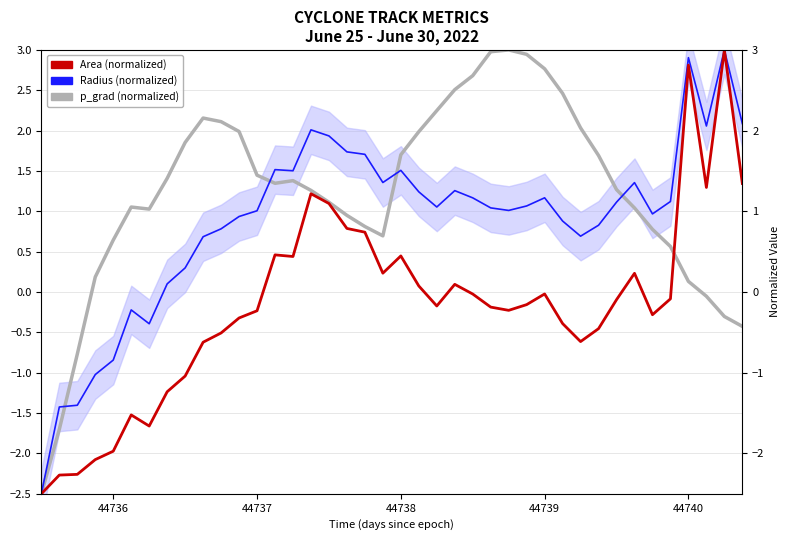

List the series in order of their overall mean, lowest first.

Area (normalized), Radius (normalized), p_grad (5-pt smooth)